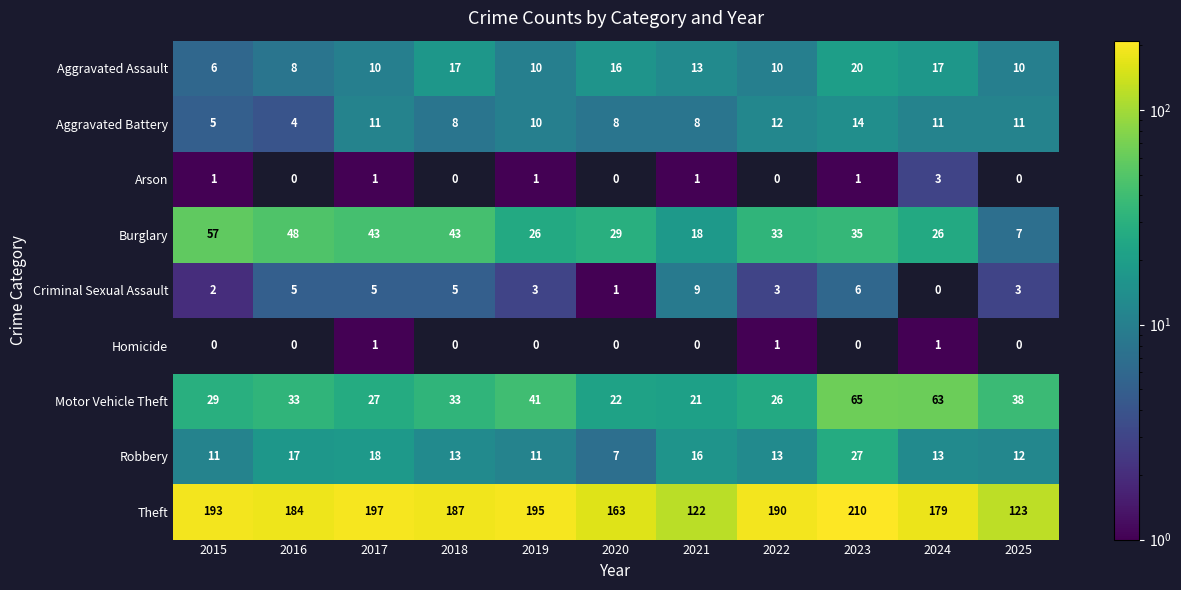

What is the average value of the Criminal Sexual Assault series?

4